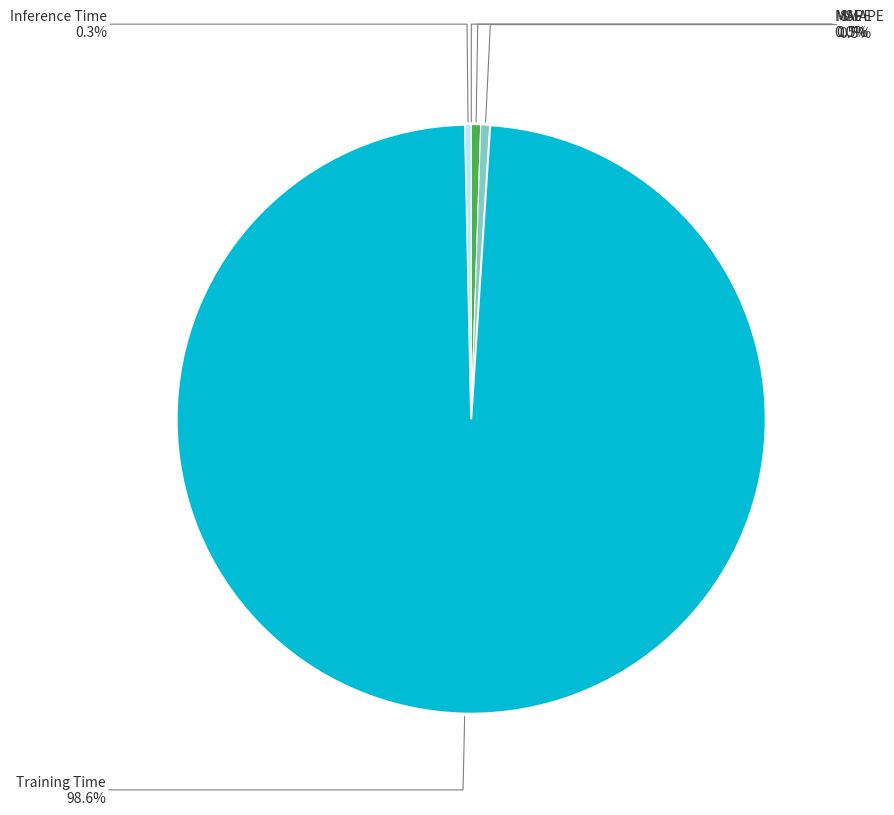

Does any single category account for the majority?

Yes